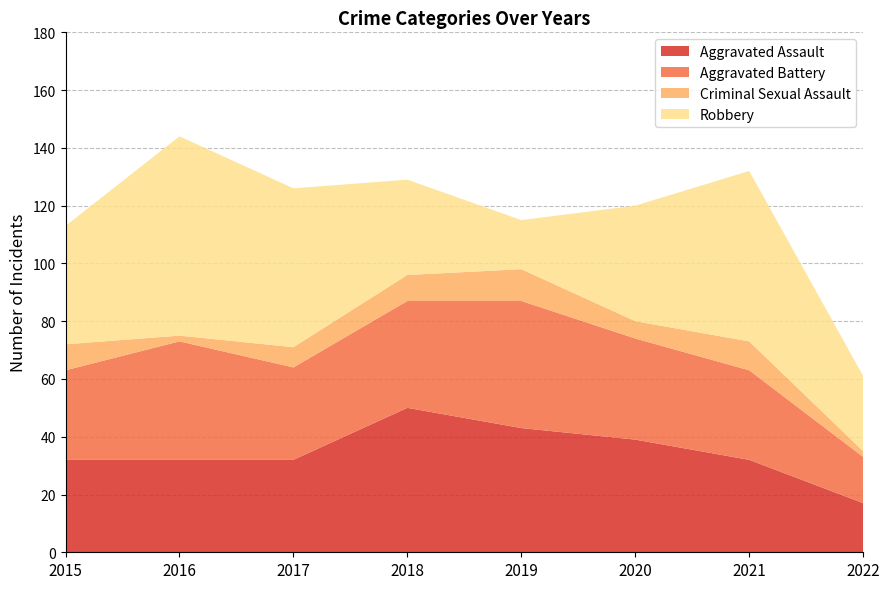

Reading left to right, transcribe all the data shown in this chart.

Aggravated Assault: 2015=32	2016=32	2017=32	2018=50	2019=43	2020=39	2021=32	2022=17
Aggravated Battery: 2015=31	2016=41	2017=32	2018=37	2019=44	2020=35	2021=31	2022=16
Criminal Sexual Assault: 2015=9	2016=2	2017=7	2018=9	2019=11	2020=6	2021=10	2022=2
Robbery: 2015=41	2016=69	2017=55	2018=33	2019=17	2020=40	2021=59	2022=26